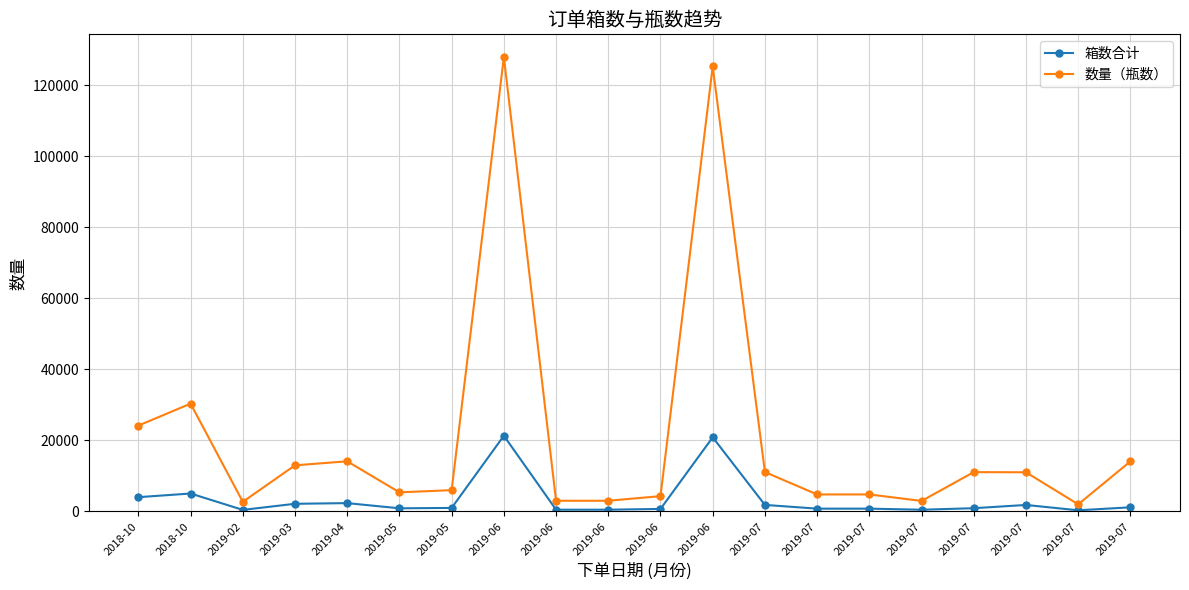

Where does the 箱数合计 series first go above 1002?

2018-10